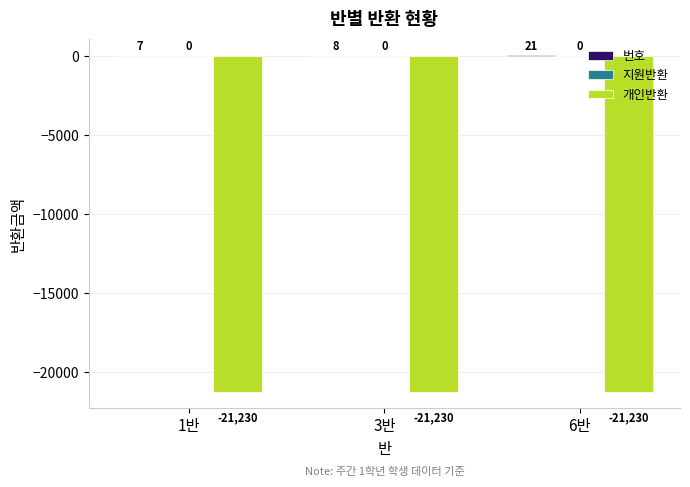

The 개인반환 series shows -34322 at 1반. True or false?

False